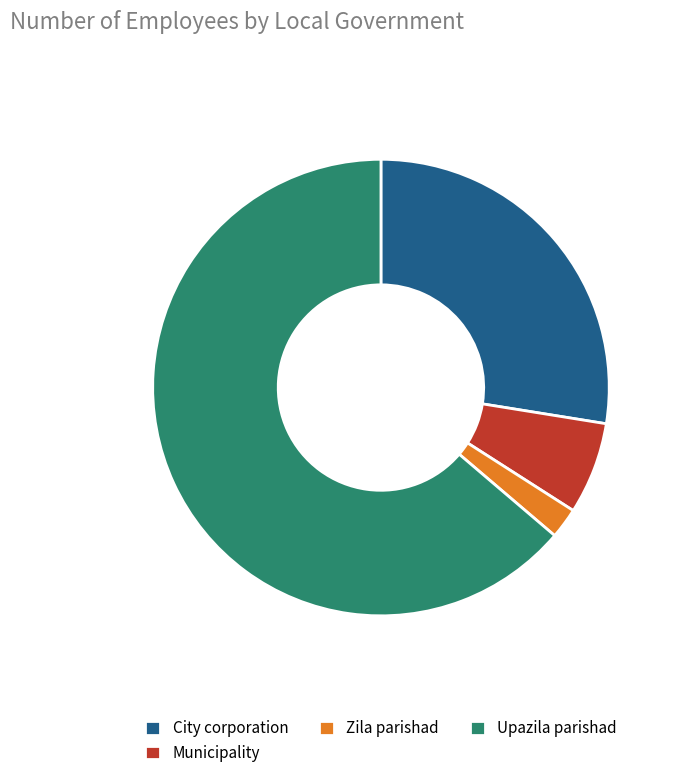

What is the ratio of the value at Zila parishad to the value at City corporation?

0.1